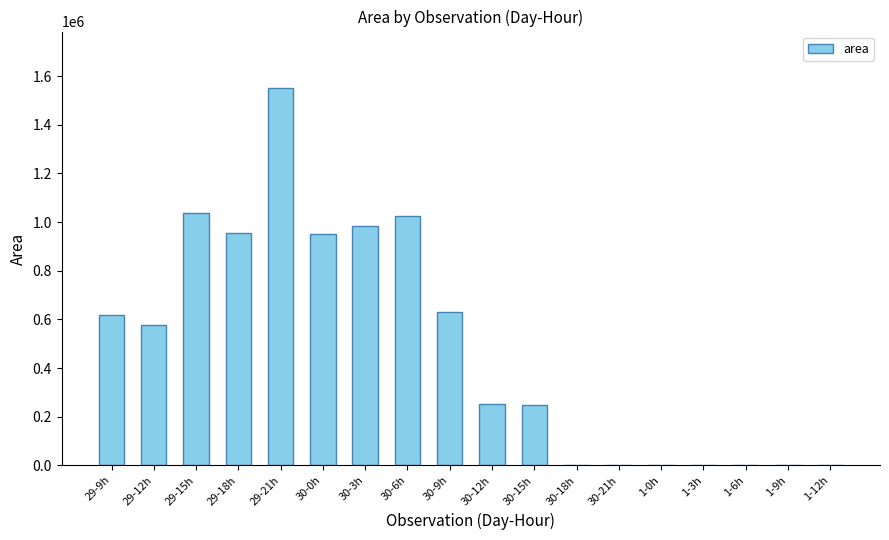

What is the sum of all values?

8833750